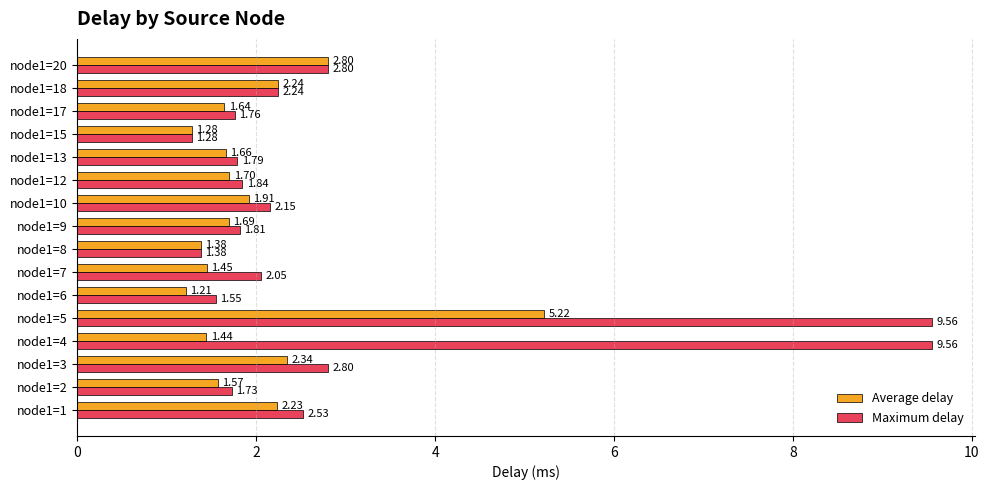

What is the difference between the second highest and second lowest values in the Maximum delay series?

8.2